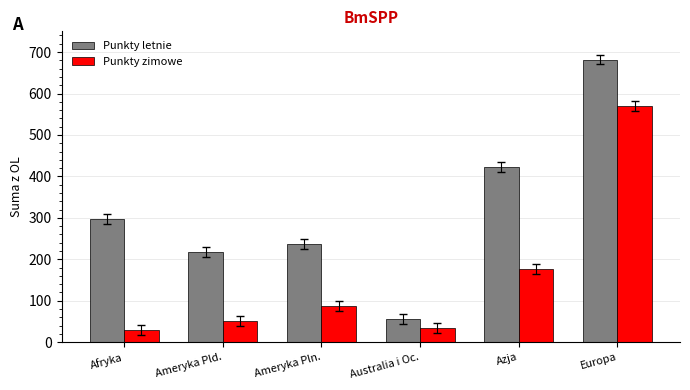

What is the total value across all series at Ameryka Pld.?

270